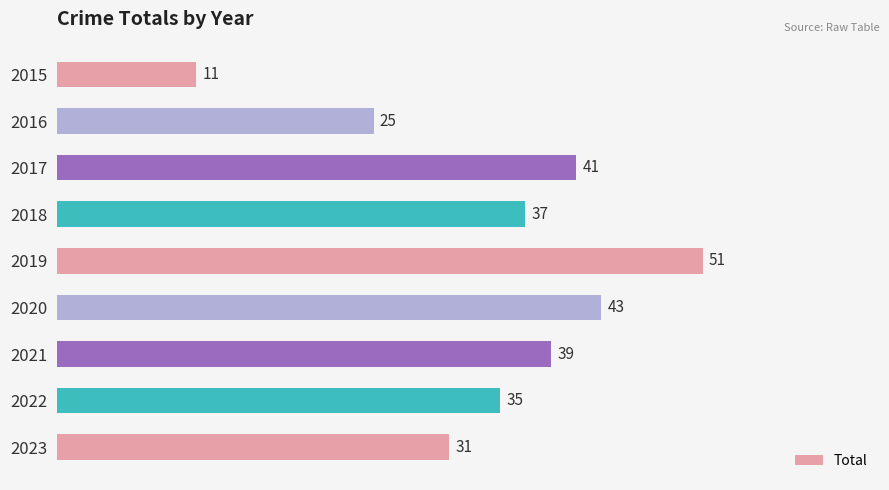

What is the difference between the second highest and second lowest values?

18